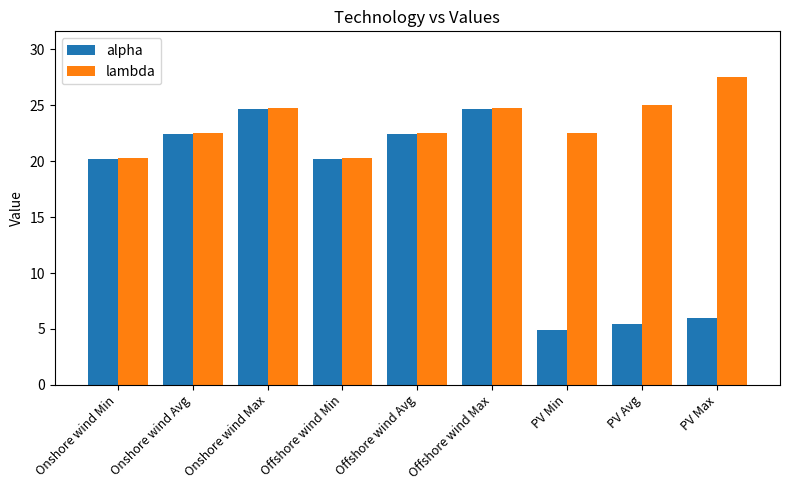

What value does the alpha series have at Offshore wind Avg?

22.4